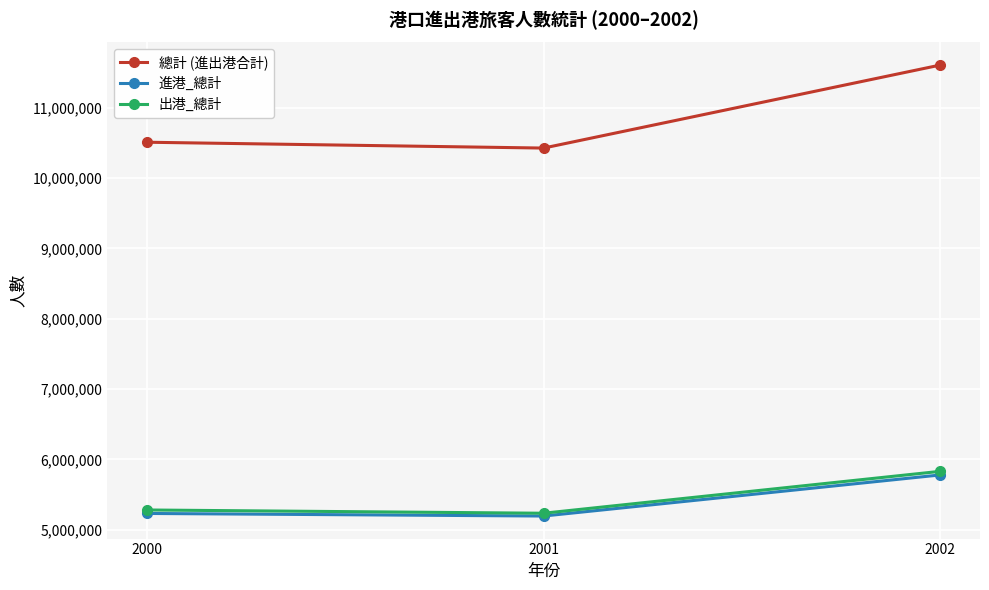

What are all the series names shown in the legend?

總計 (進出港合計), 進港_總計, 出港_總計